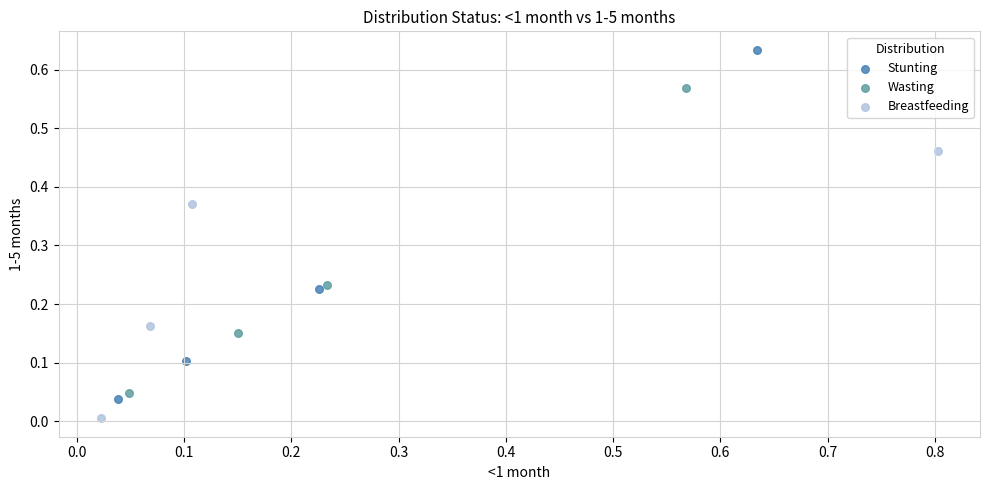

Which series contains the lowest Y value?

Breastfeeding